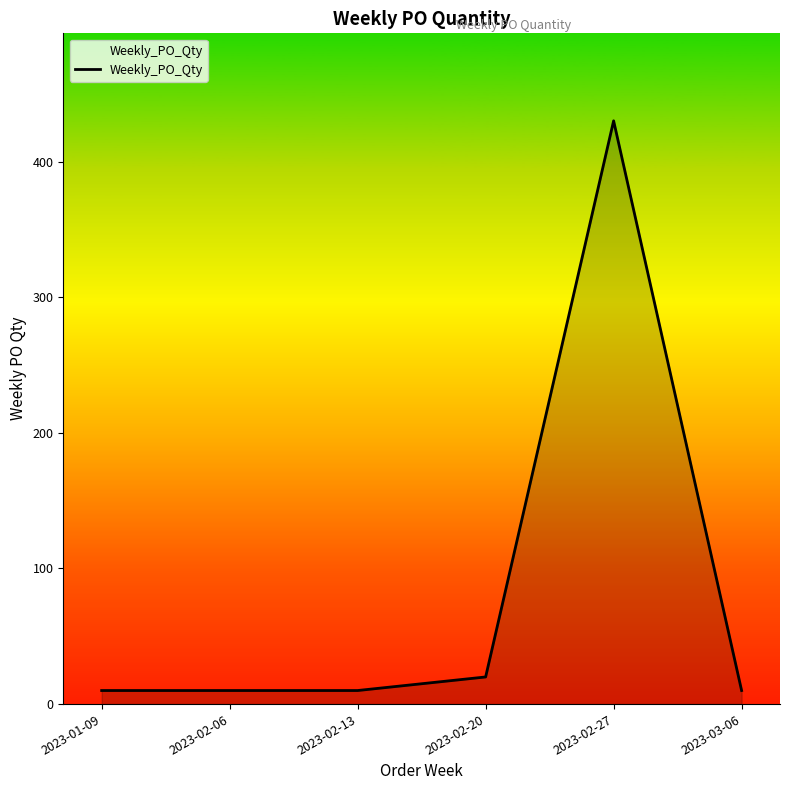

Approximately how many times larger is the value at 2023-02-27 compared to 2023-02-06?

43.0